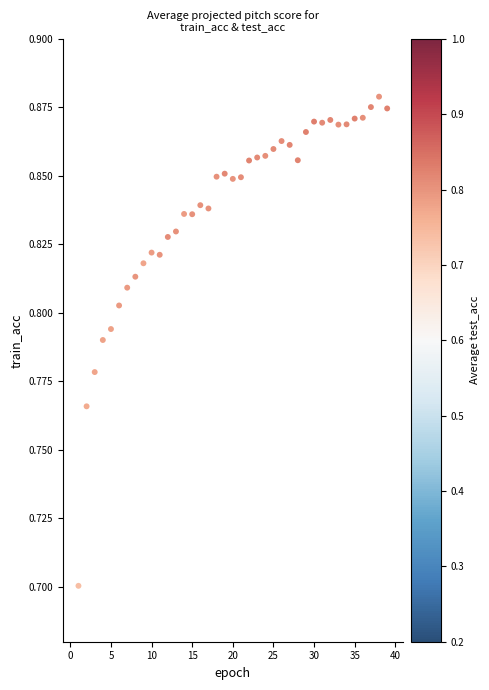

What Y value in the scatter plot is closest to 0?

0.7